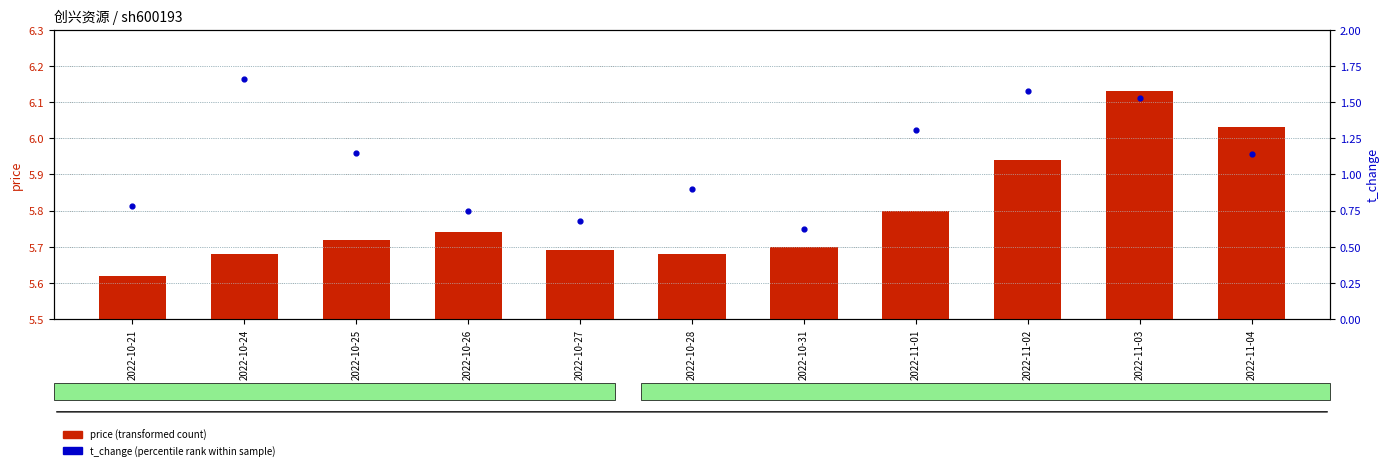

At how many categories does at least one series exceed 5?

11